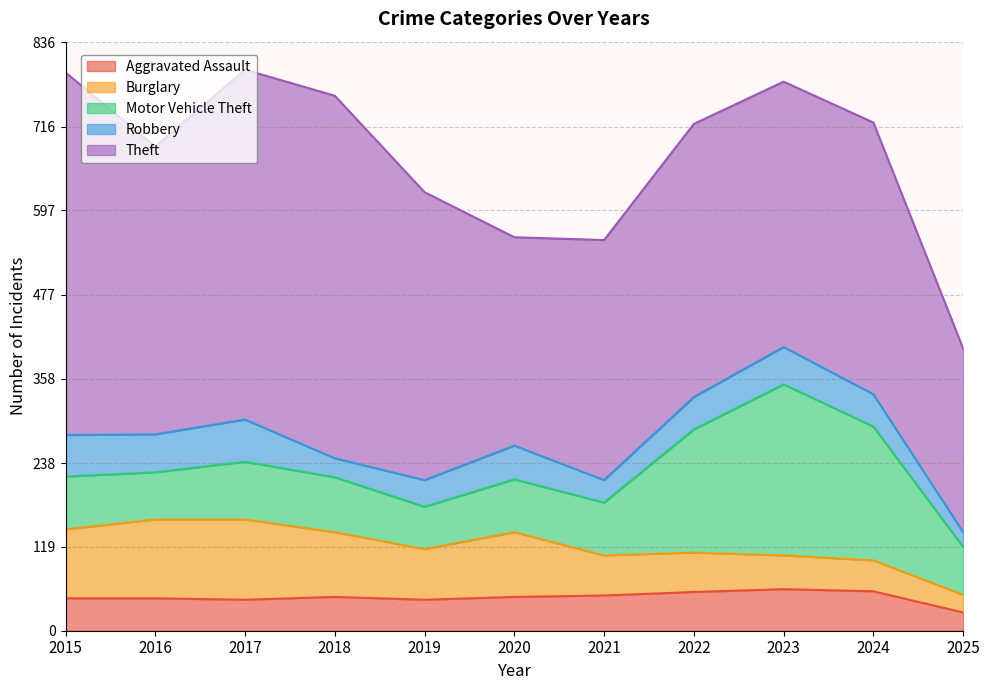

Is it true that Robbery equals 54 at 2016?

True